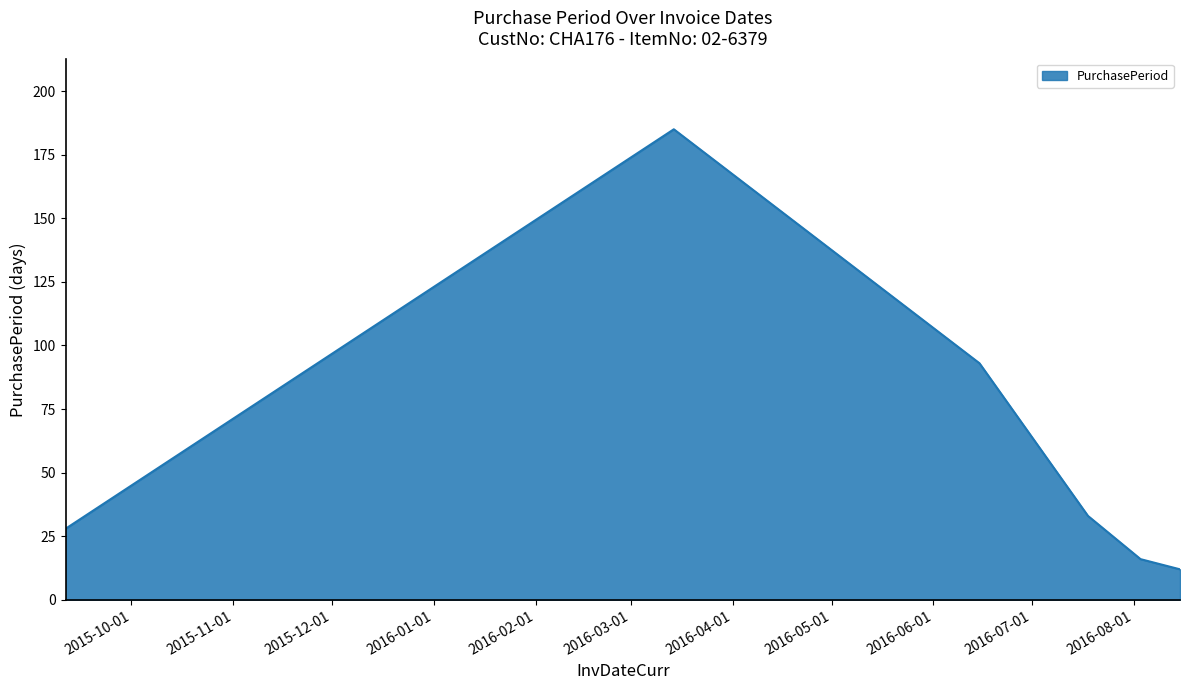

What is the difference between the second highest and second lowest values?

77